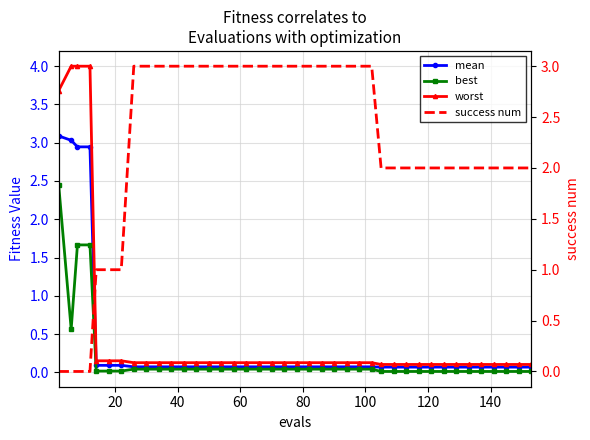

Rank the series by their maximum value, from lowest to highest.

best, success num, mean, worst